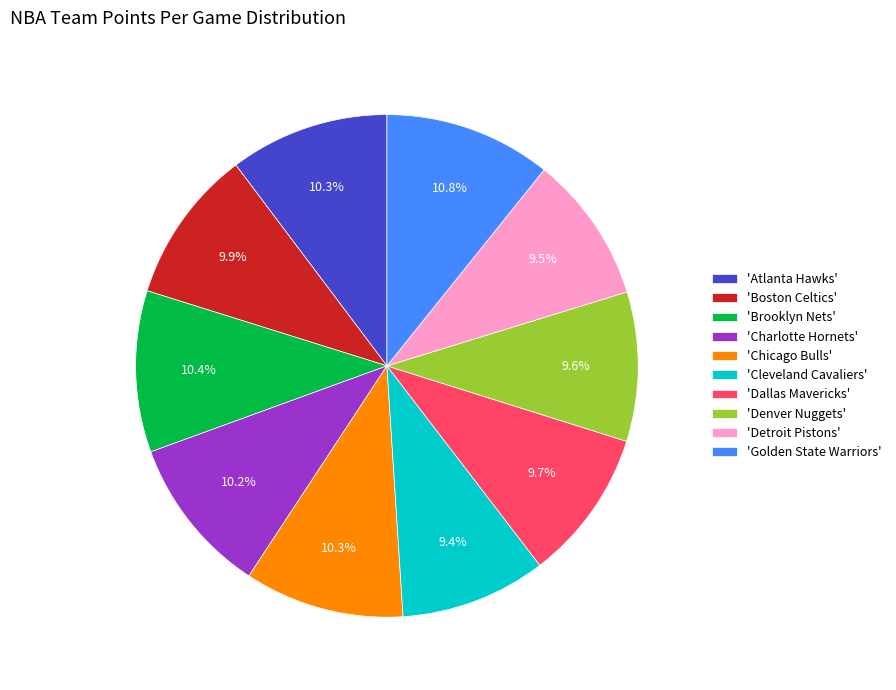

Does any single category account for the majority?

No